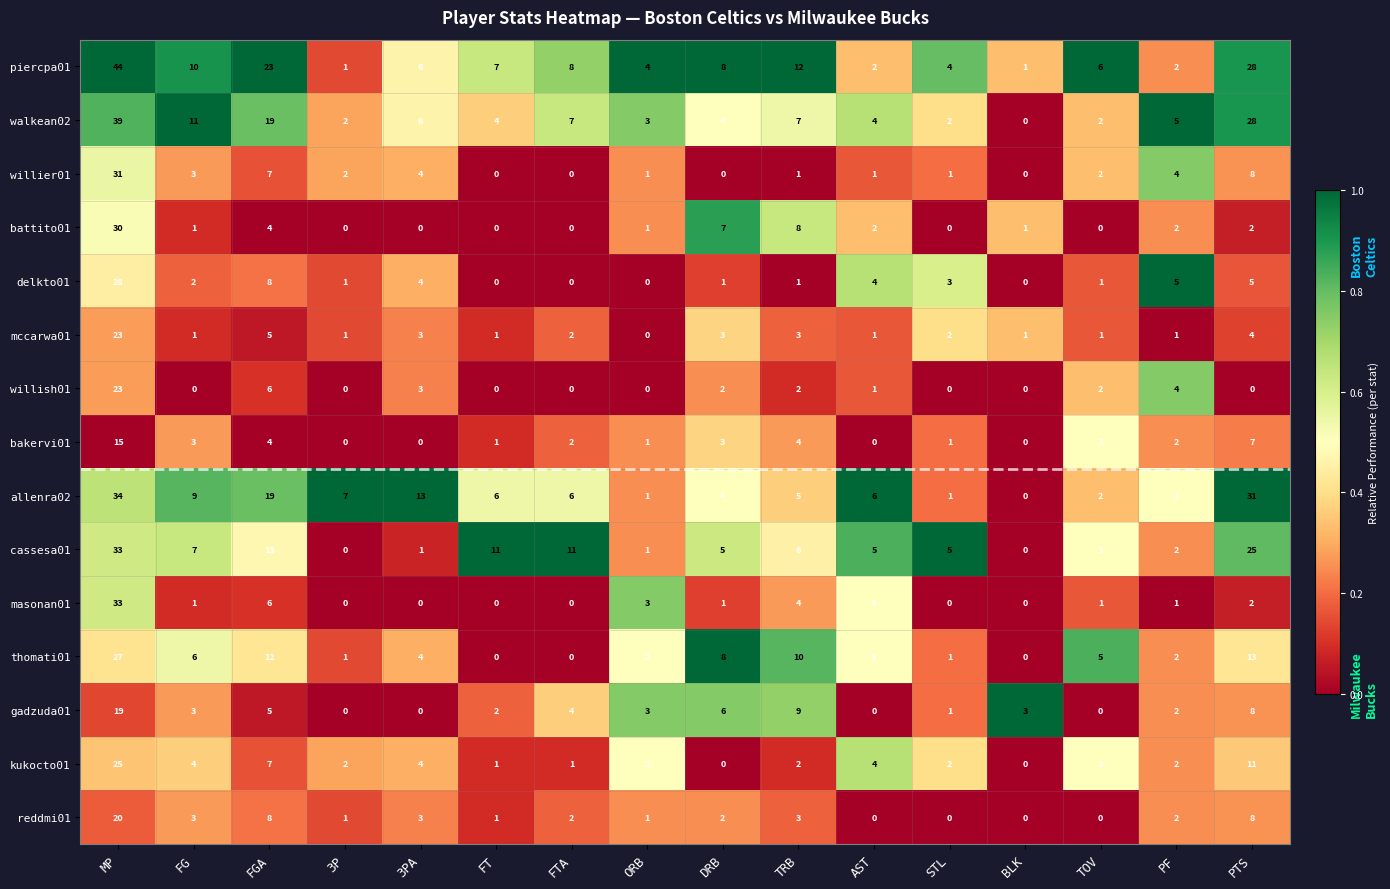

Between FT and ORB, which series saw the biggest shift?

cassesa01